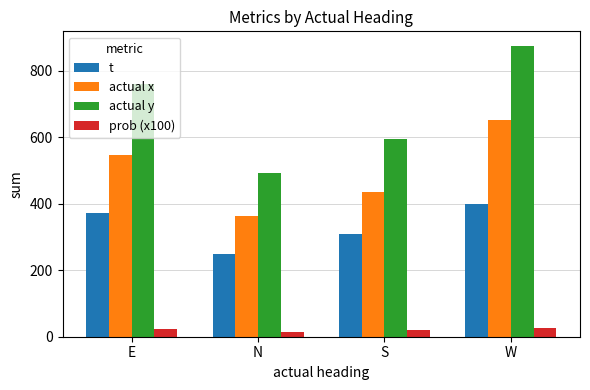

How many distinct data groups are displayed?

4